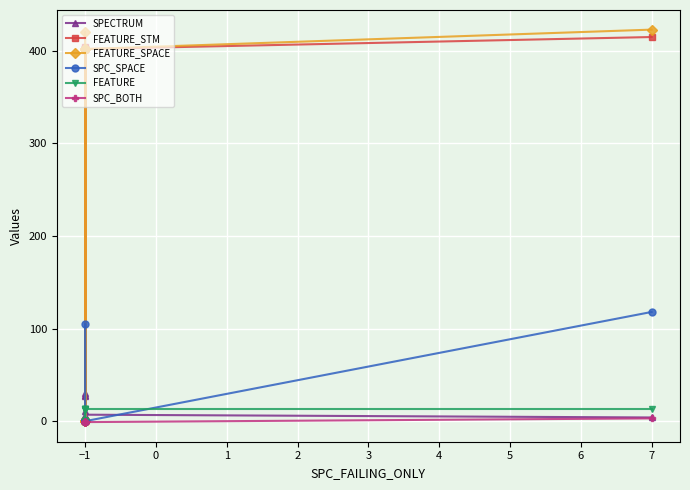

List the series in order of their peak value, lowest first.

SPC_BOTH, FEATURE, SPECTRUM, SPC_SPACE, FEATURE_STM, FEATURE_SPACE